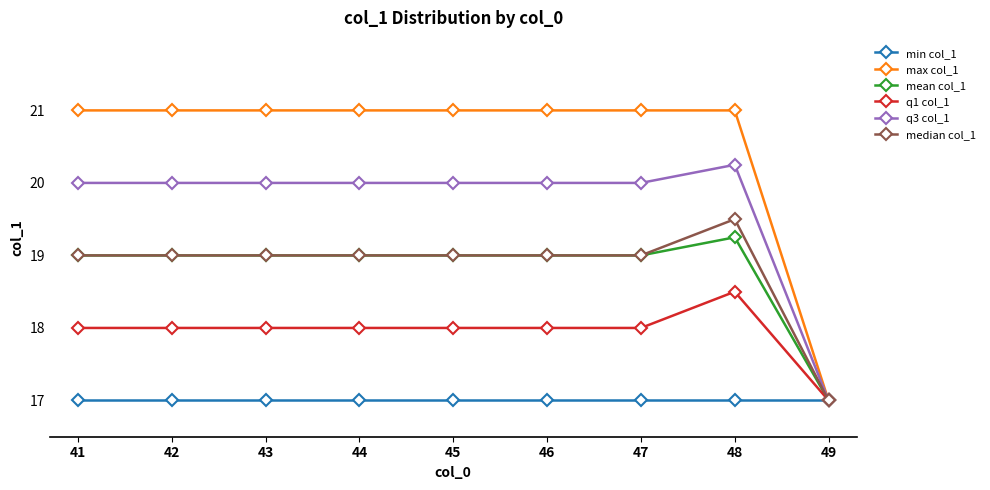

What are all the series names shown in the legend?

min col_1, max col_1, mean col_1, q1 col_1, q3 col_1, median col_1